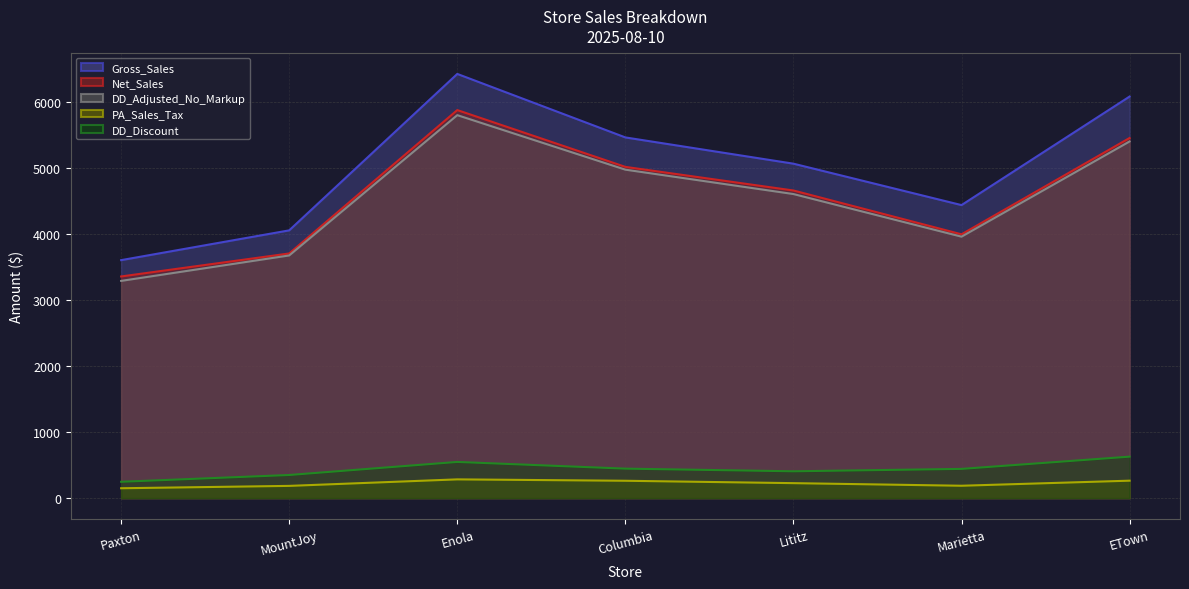

What is the sum of the DD_Adjusted_No_Markup values at Columbia and Enola?

10781.1